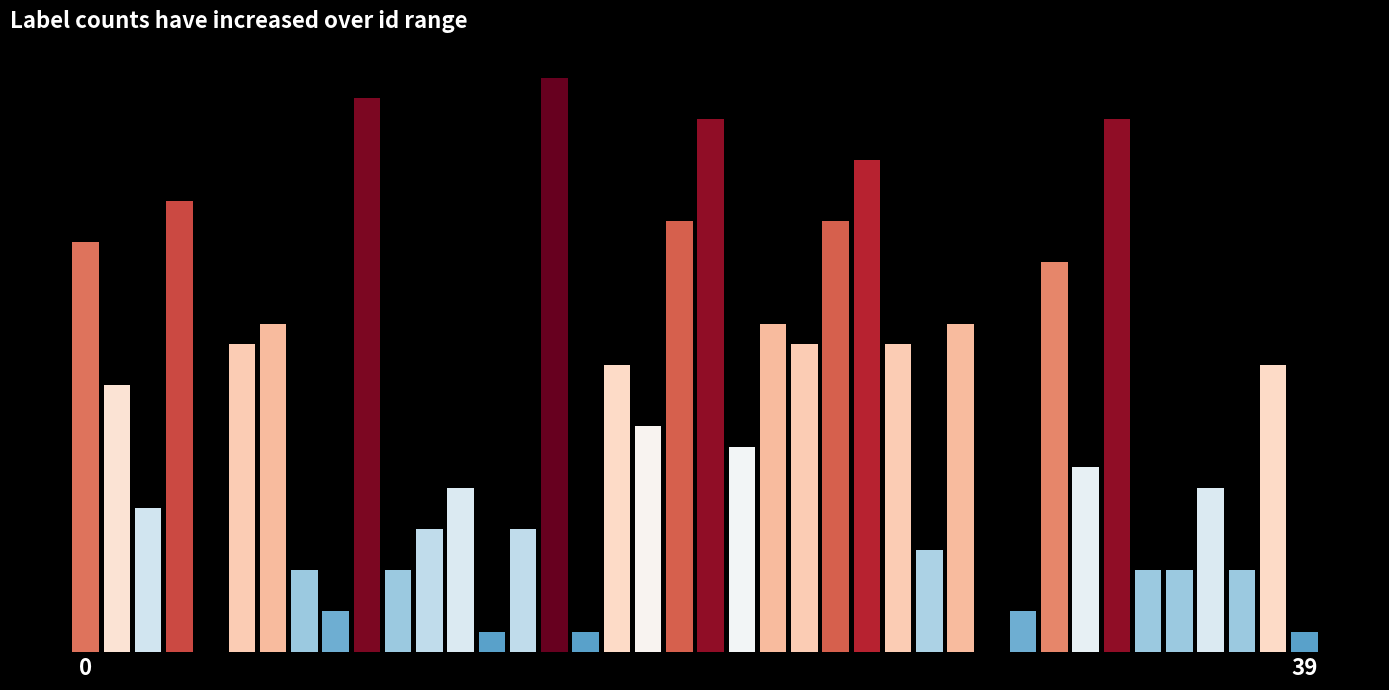

Reading right to left, list all the values displayed in this chart.

1	14	4	8	4	4	26	9	19	2	0	16	5	15	24	21	15	16	10	26	21	11	14	1	28	6	1	8	6	4	27	2	4	16	15	0	22	7	13	20